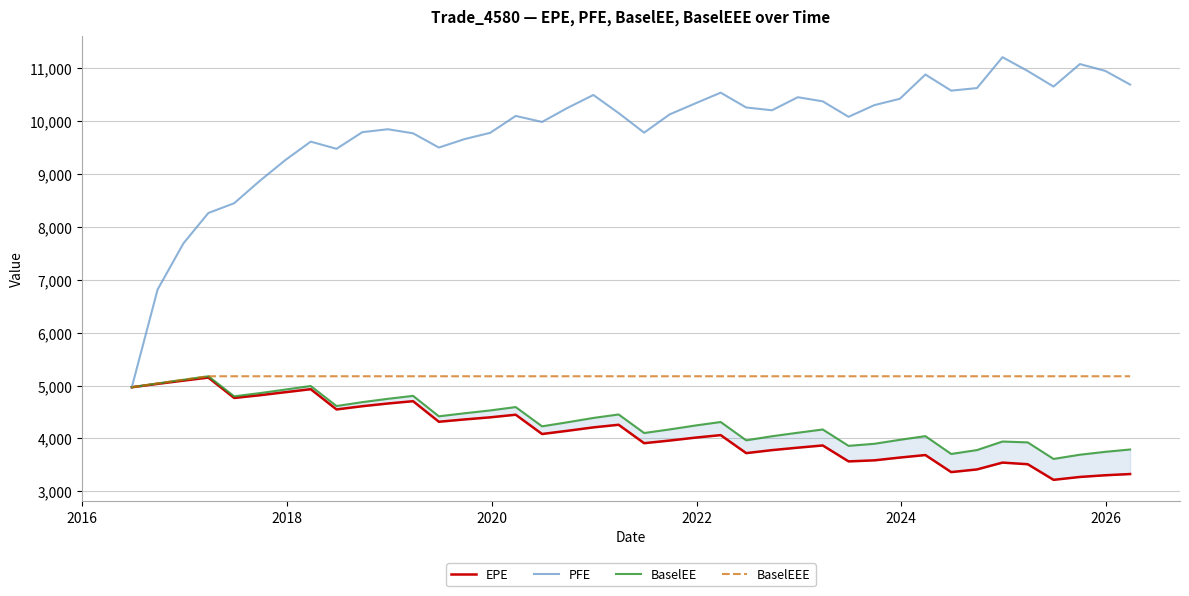

True or false: BaselEE and BaselEEE cross at least once.

False